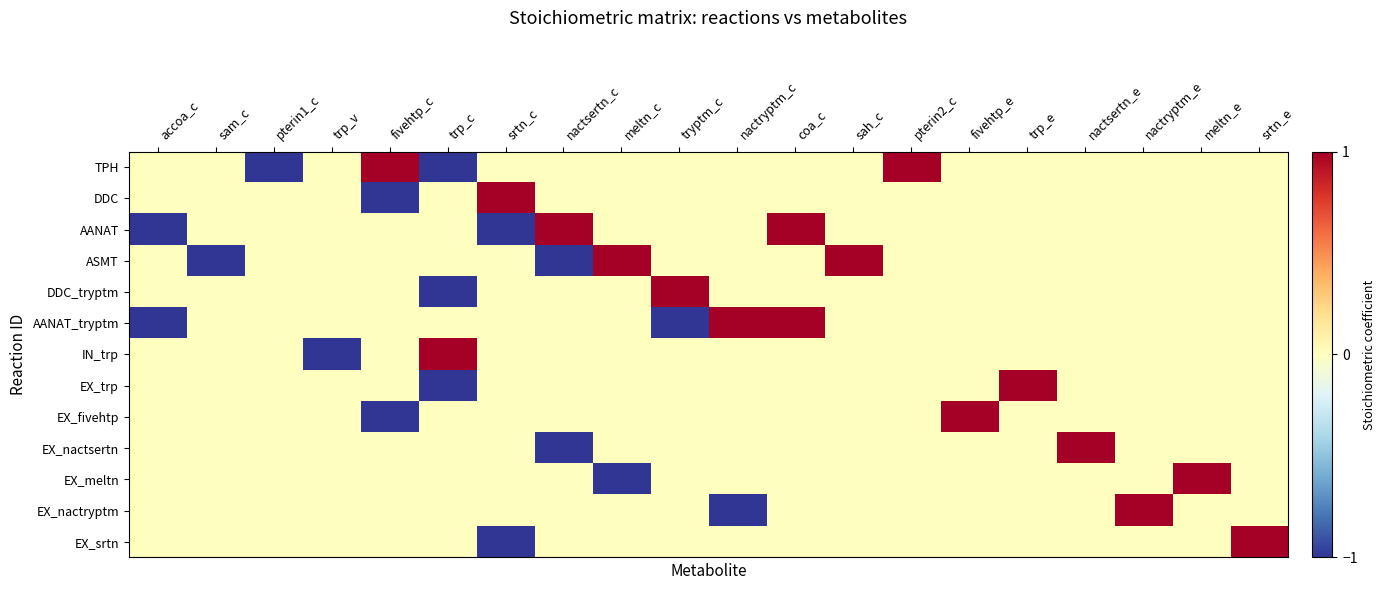

Reading left to right, transcribe all the data shown in this chart.

TPH: accoa_c=0	sam_c=0	pterin1_c=-1	trp_v=0	fivehtp_c=1	trp_c=-1	srtn_c=0	nactsertn_c=0	meltn_c=0	tryptm_c=0	nactryptm_c=0	coa_c=0	sah_c=0	pterin2_c=1	fivehtp_e=0	trp_e=0	nactsertn_e=0	nactryptm_e=0	meltn_e=0	srtn_e=0
DDC: accoa_c=0	sam_c=0	pterin1_c=0	trp_v=0	fivehtp_c=-1	trp_c=0	srtn_c=1	nactsertn_c=0	meltn_c=0	tryptm_c=0	nactryptm_c=0	coa_c=0	sah_c=0	pterin2_c=0	fivehtp_e=0	trp_e=0	nactsertn_e=0	nactryptm_e=0	meltn_e=0	srtn_e=0
AANAT: accoa_c=-1	sam_c=0	pterin1_c=0	trp_v=0	fivehtp_c=0	trp_c=0	srtn_c=-1	nactsertn_c=1	meltn_c=0	tryptm_c=0	nactryptm_c=0	coa_c=1	sah_c=0	pterin2_c=0	fivehtp_e=0	trp_e=0	nactsertn_e=0	nactryptm_e=0	meltn_e=0	srtn_e=0
ASMT: accoa_c=0	sam_c=-1	pterin1_c=0	trp_v=0	fivehtp_c=0	trp_c=0	srtn_c=0	nactsertn_c=-1	meltn_c=1	tryptm_c=0	nactryptm_c=0	coa_c=0	sah_c=1	pterin2_c=0	fivehtp_e=0	trp_e=0	nactsertn_e=0	nactryptm_e=0	meltn_e=0	srtn_e=0
DDC_tryptm: accoa_c=0	sam_c=0	pterin1_c=0	trp_v=0	fivehtp_c=0	trp_c=-1	srtn_c=0	nactsertn_c=0	meltn_c=0	tryptm_c=1	nactryptm_c=0	coa_c=0	sah_c=0	pterin2_c=0	fivehtp_e=0	trp_e=0	nactsertn_e=0	nactryptm_e=0	meltn_e=0	srtn_e=0
AANAT_tryptm: accoa_c=-1	sam_c=0	pterin1_c=0	trp_v=0	fivehtp_c=0	trp_c=0	srtn_c=0	nactsertn_c=0	meltn_c=0	tryptm_c=-1	nactryptm_c=1	coa_c=1	sah_c=0	pterin2_c=0	fivehtp_e=0	trp_e=0	nactsertn_e=0	nactryptm_e=0	meltn_e=0	srtn_e=0
IN_trp: accoa_c=0	sam_c=0	pterin1_c=0	trp_v=-1	fivehtp_c=0	trp_c=1	srtn_c=0	nactsertn_c=0	meltn_c=0	tryptm_c=0	nactryptm_c=0	coa_c=0	sah_c=0	pterin2_c=0	fivehtp_e=0	trp_e=0	nactsertn_e=0	nactryptm_e=0	meltn_e=0	srtn_e=0
EX_trp: accoa_c=0	sam_c=0	pterin1_c=0	trp_v=0	fivehtp_c=0	trp_c=-1	srtn_c=0	nactsertn_c=0	meltn_c=0	tryptm_c=0	nactryptm_c=0	coa_c=0	sah_c=0	pterin2_c=0	fivehtp_e=0	trp_e=1	nactsertn_e=0	nactryptm_e=0	meltn_e=0	srtn_e=0
EX_fivehtp: accoa_c=0	sam_c=0	pterin1_c=0	trp_v=0	fivehtp_c=-1	trp_c=0	srtn_c=0	nactsertn_c=0	meltn_c=0	tryptm_c=0	nactryptm_c=0	coa_c=0	sah_c=0	pterin2_c=0	fivehtp_e=1	trp_e=0	nactsertn_e=0	nactryptm_e=0	meltn_e=0	srtn_e=0
EX_nactsertn: accoa_c=0	sam_c=0	pterin1_c=0	trp_v=0	fivehtp_c=0	trp_c=0	srtn_c=0	nactsertn_c=-1	meltn_c=0	tryptm_c=0	nactryptm_c=0	coa_c=0	sah_c=0	pterin2_c=0	fivehtp_e=0	trp_e=0	nactsertn_e=1	nactryptm_e=0	meltn_e=0	srtn_e=0
EX_meltn: accoa_c=0	sam_c=0	pterin1_c=0	trp_v=0	fivehtp_c=0	trp_c=0	srtn_c=0	nactsertn_c=0	meltn_c=-1	tryptm_c=0	nactryptm_c=0	coa_c=0	sah_c=0	pterin2_c=0	fivehtp_e=0	trp_e=0	nactsertn_e=0	nactryptm_e=0	meltn_e=1	srtn_e=0
EX_nactryptm: accoa_c=0	sam_c=0	pterin1_c=0	trp_v=0	fivehtp_c=0	trp_c=0	srtn_c=0	nactsertn_c=0	meltn_c=0	tryptm_c=0	nactryptm_c=-1	coa_c=0	sah_c=0	pterin2_c=0	fivehtp_e=0	trp_e=0	nactsertn_e=0	nactryptm_e=1	meltn_e=0	srtn_e=0
EX_srtn: accoa_c=0	sam_c=0	pterin1_c=0	trp_v=0	fivehtp_c=0	trp_c=0	srtn_c=-1	nactsertn_c=0	meltn_c=0	tryptm_c=0	nactryptm_c=0	coa_c=0	sah_c=0	pterin2_c=0	fivehtp_e=0	trp_e=0	nactsertn_e=0	nactryptm_e=0	meltn_e=0	srtn_e=1